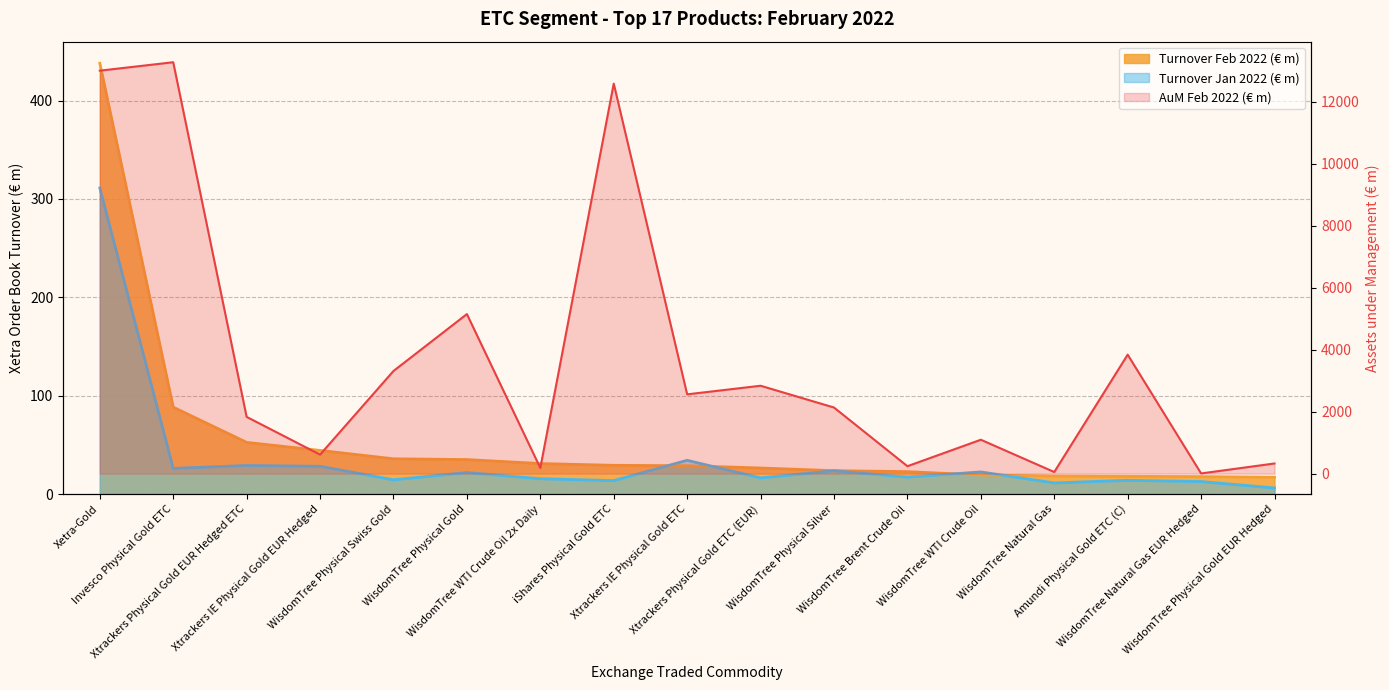

Where is Turnover Feb 2022 (€ m) nearest to the value 227?

Invesco Physical Gold ETC